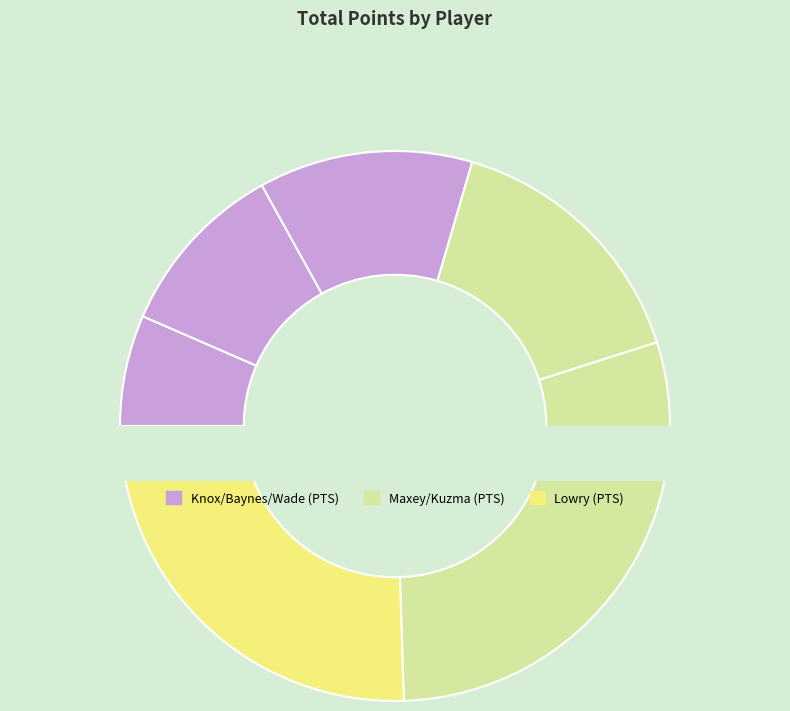

Rank the categories by value from highest to lowest.

Kyle Kuzma, Kyle Lowry, Tyrese Maxey, Dean Wade, Aron Baynes, Kevin Knox II